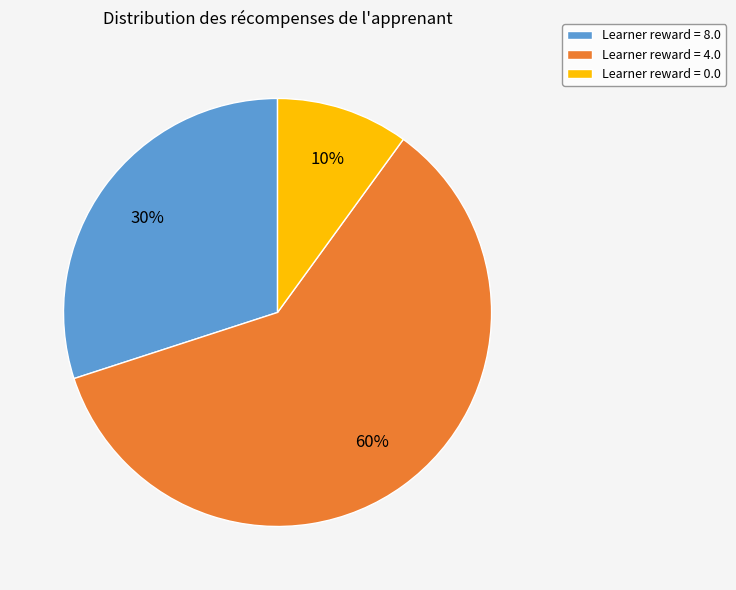

Is it true that Learner reward = 4.0 is 60% of the pie?

True